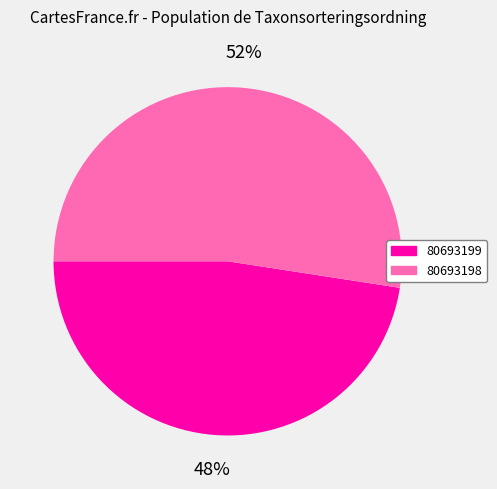

How many slices are in this pie chart?

2